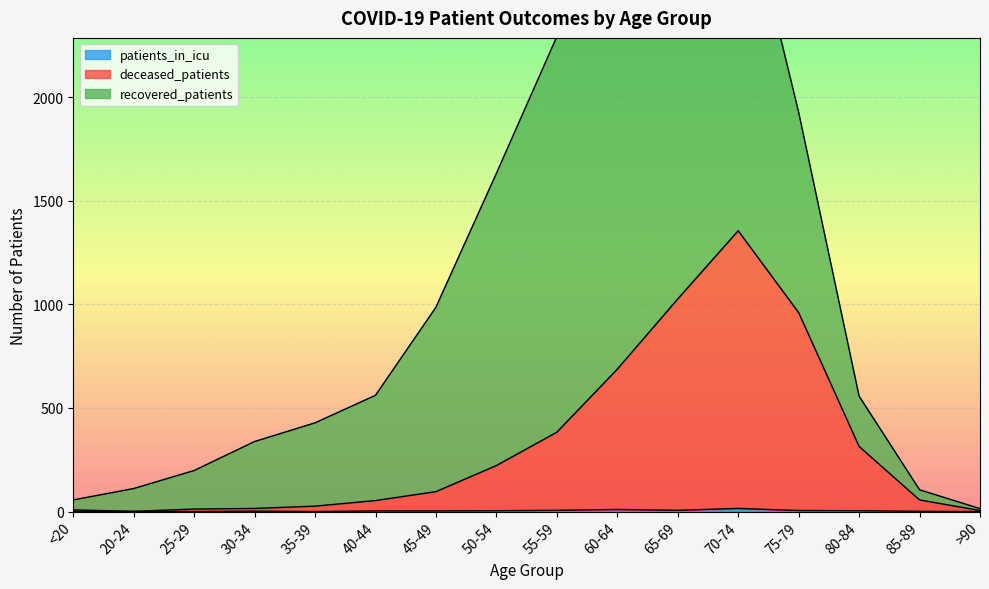

Which category has the lowest value in the deceased_patients series?

20-24